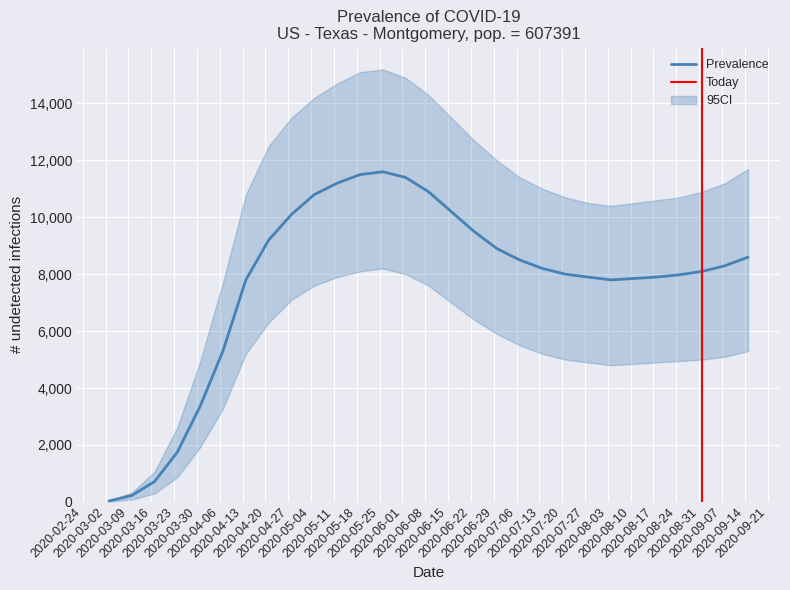

What is the highest value of the Prevalence series?

11600